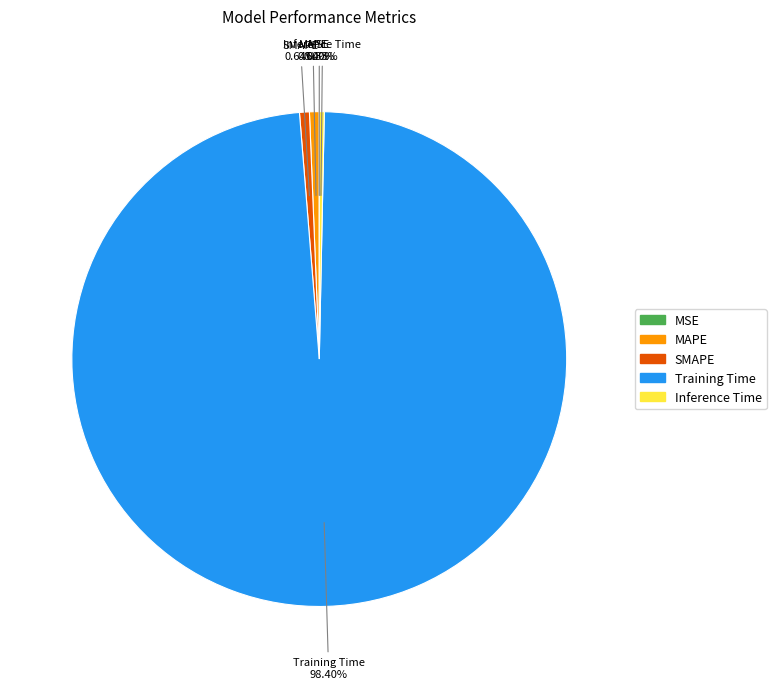

Which slice is the largest?

Training Time